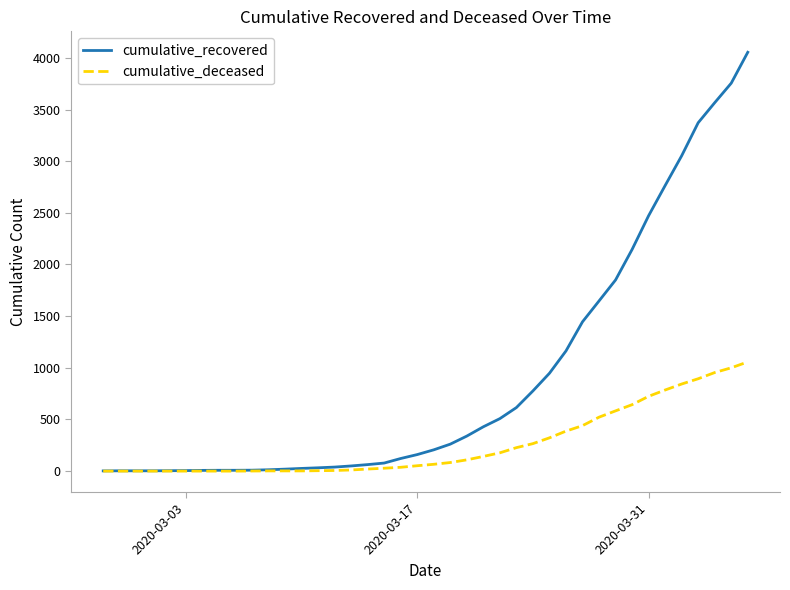

List the series in order of their peak value, lowest first.

cumulative_deceased, cumulative_recovered